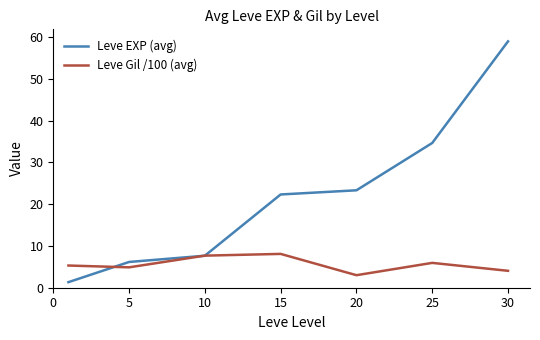

How many values in the Leve EXP (avg) series are below 22?

3